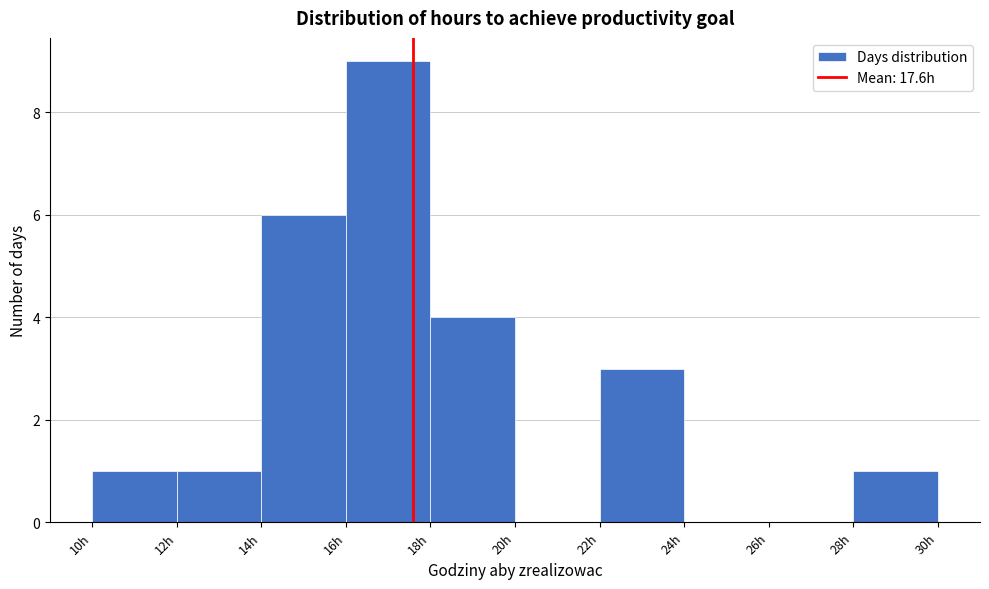

Reading left to right, list every bar in this chart as the range it spans on the x-axis followed by its height. The values are not printed on the chart, so give them approximately, as read against the axis.

10 to 12: 1
12 to 14: 1
14 to 16: 6
16 to 18: 9
18 to 20: 4
20 to 22: 0
22 to 24: 3
24 to 26: 0
26 to 28: 0
28 to 30: 1